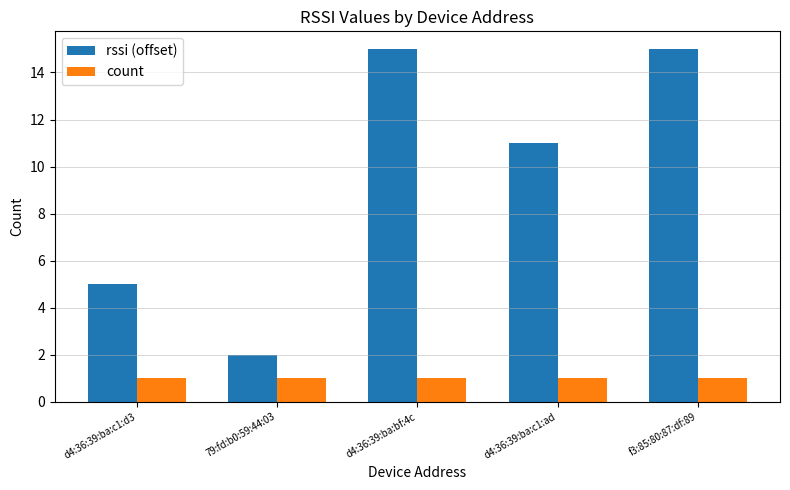

The value of rssi (offset) at d4:36:39:ba:c1:ad is 7. True or false?

False